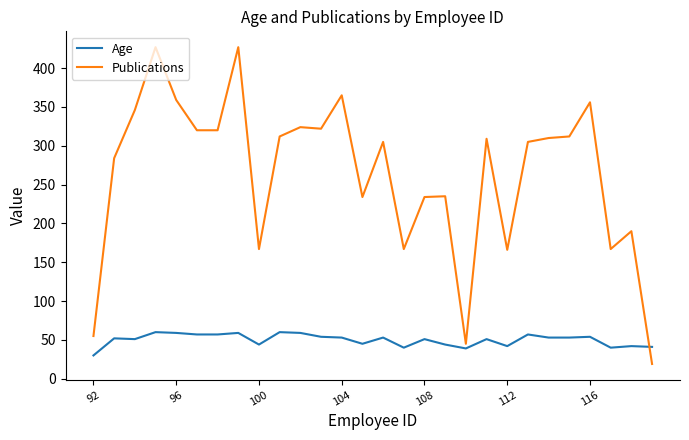

How many intersections are there between Age and Publications?

1